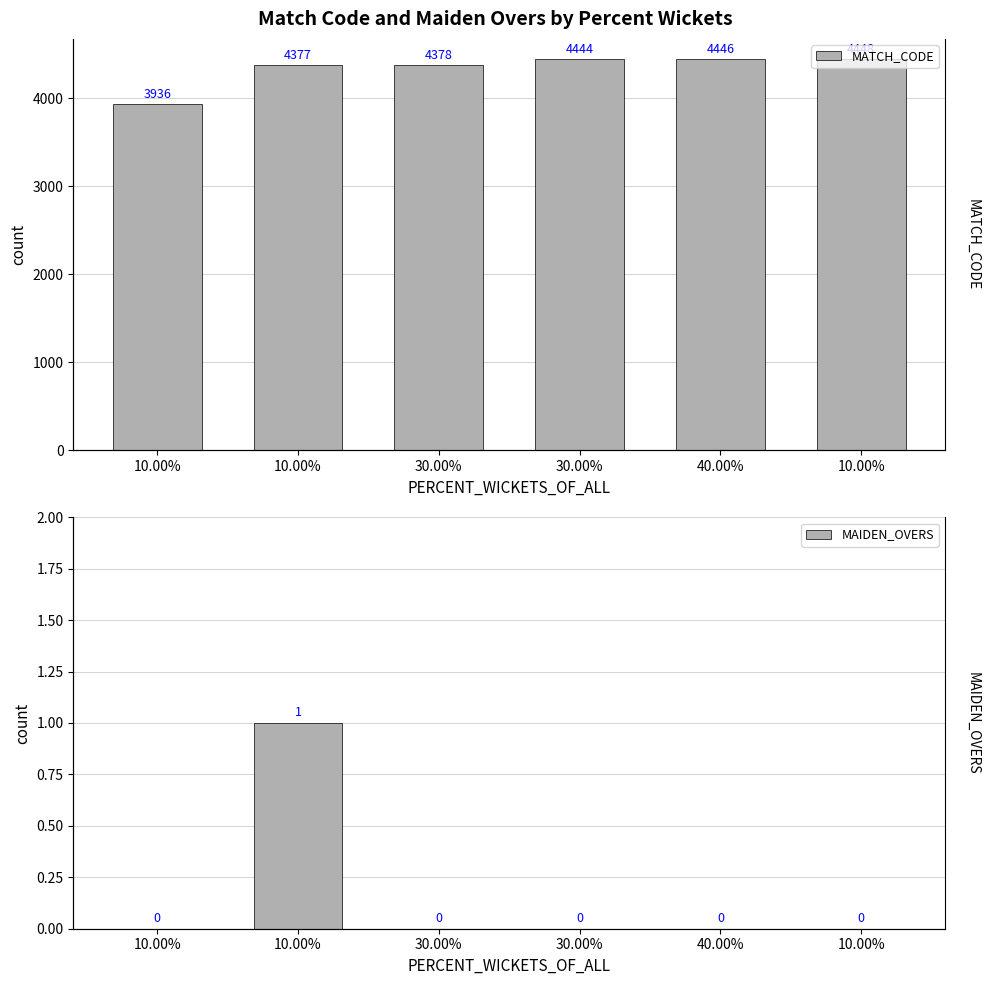

At how many categories does at least one series exceed 2153?

6